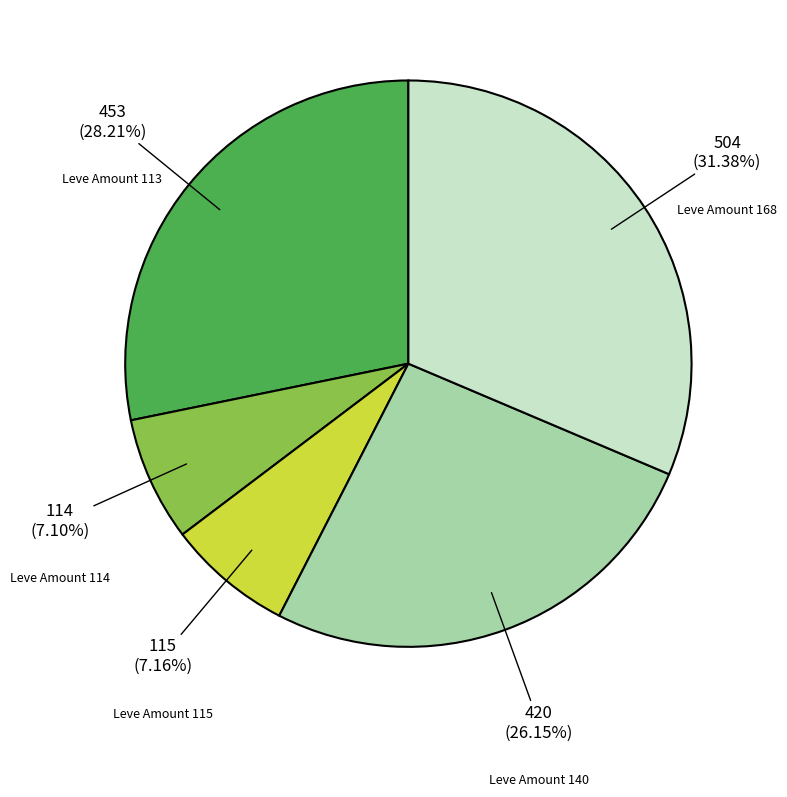

Is there a majority slice in this chart?

No